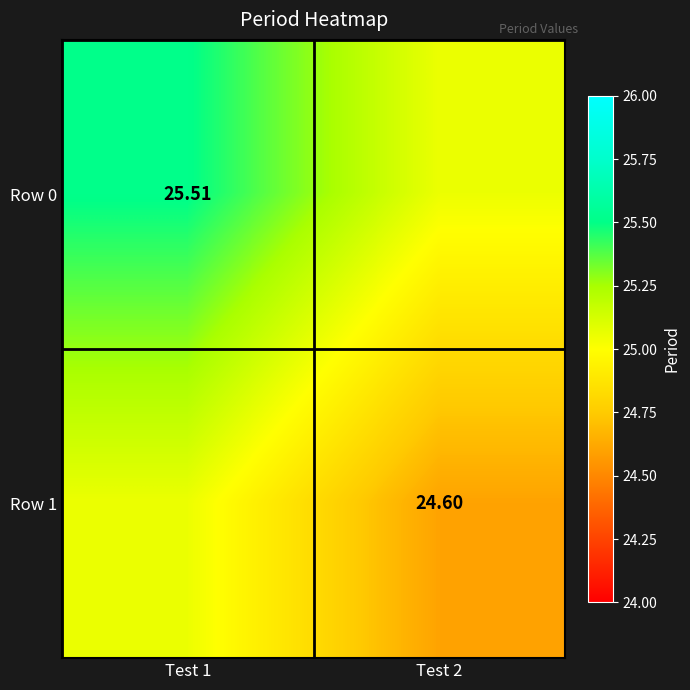

Which has a higher value, Test 2 or Test 1?

Test 1